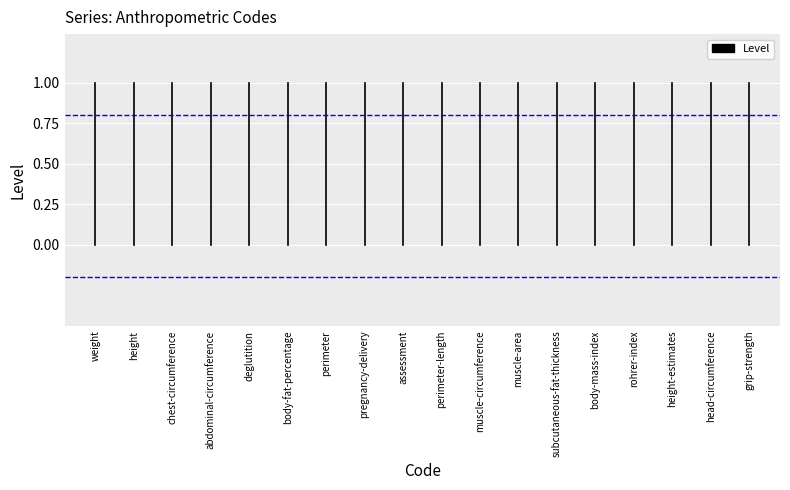

What is the value of the lower threshold point at the 2nd from the left?

-0.2